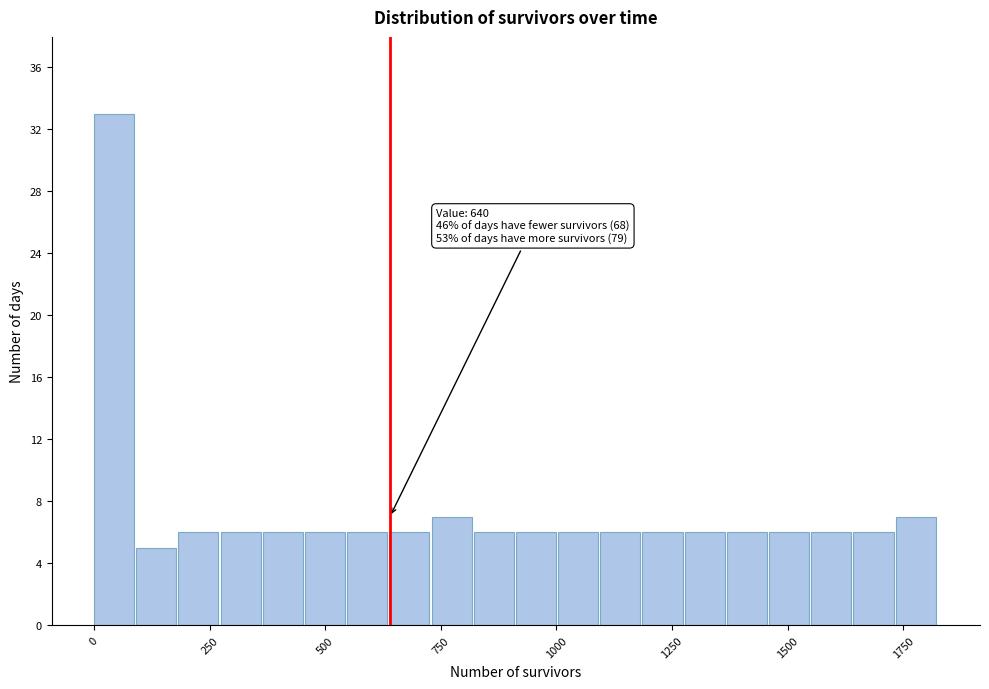

Around what value on the x-axis is the tallest bar? Give the approximate position of its centre, as read against the axis.

50